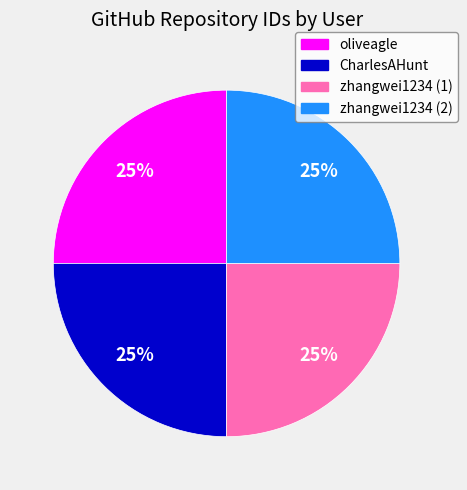

What is the ratio of the value at CharlesAHunt to the value at zhangwei1234 (1)?

1.0